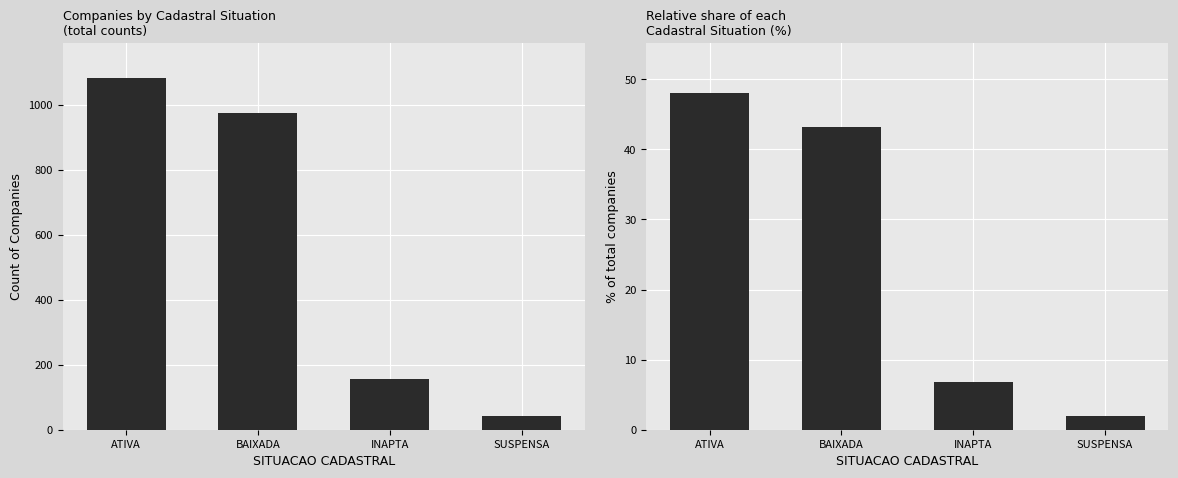

How many data points in Percentage are less than 43?

2